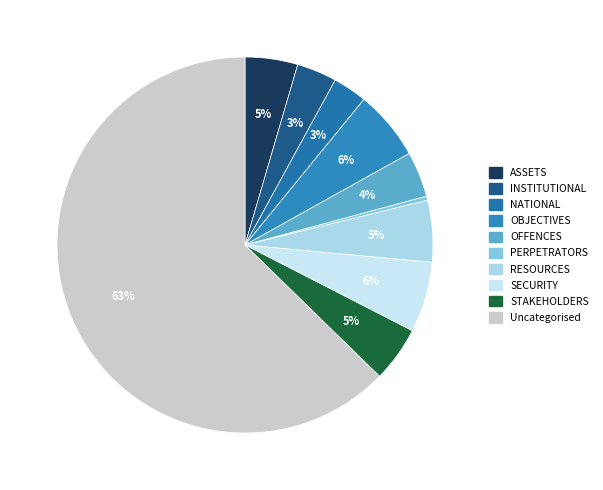

To the nearest percent, what is the average slice percentage?

10%